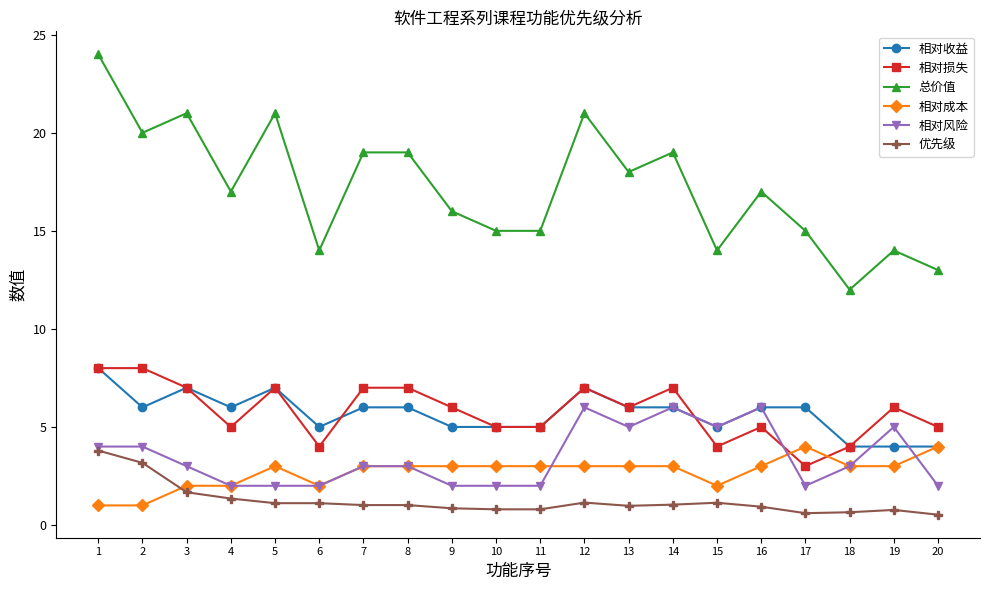

Which series has the largest total across all categories?

总价值